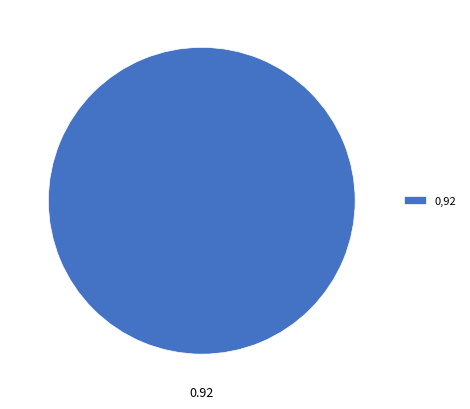

Does any single category account for the majority?

Yes